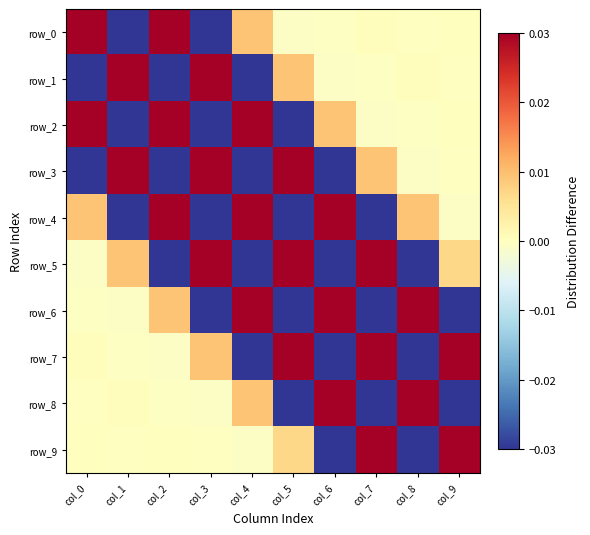

List the series in order of their peak value, highest first.

row_0, row_1, row_2, row_3, row_4, row_5, row_6, row_7, row_8, row_9